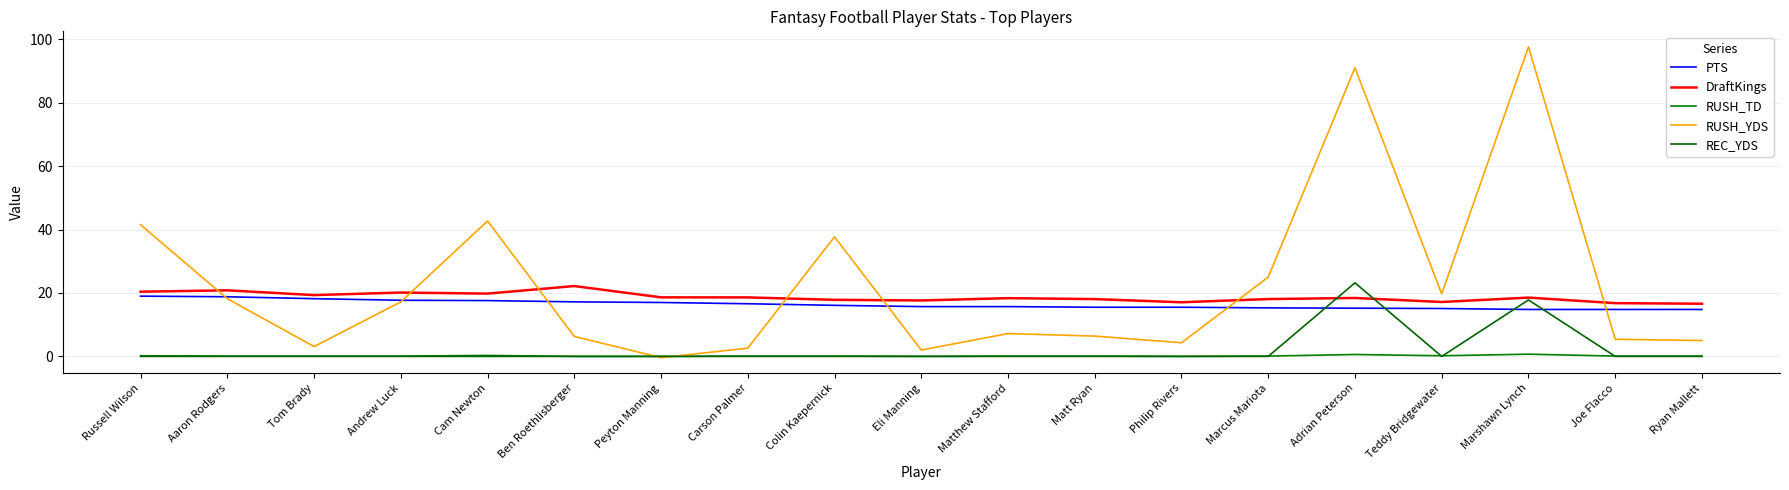

What position from the right is Aaron Rodgers?

18